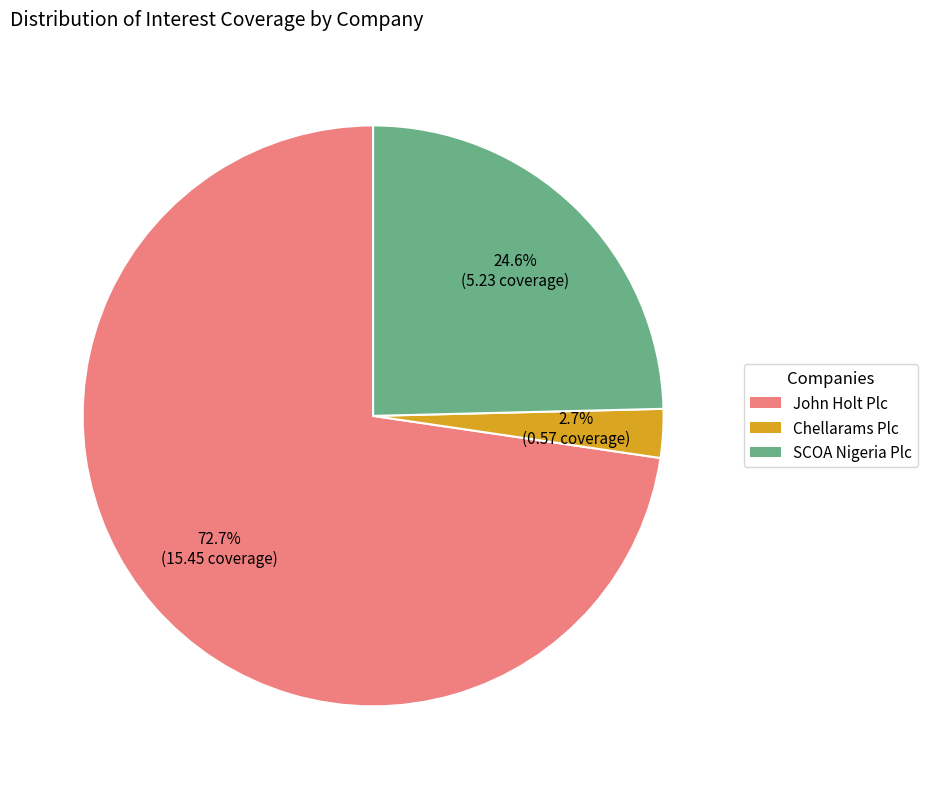

True or false: Chellarams Plc accounts for 3% of the total.

True